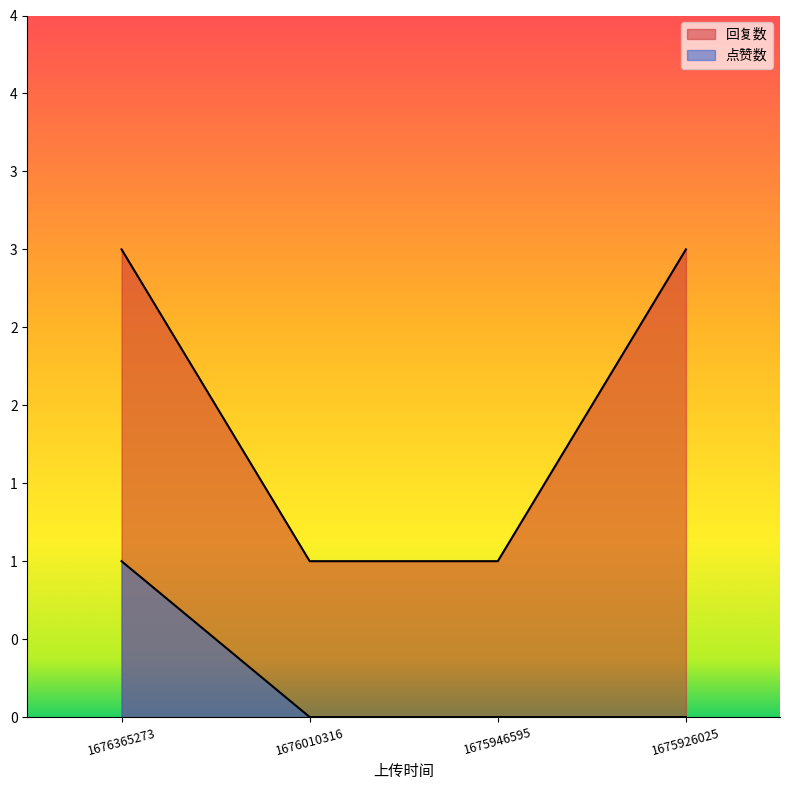

At how many categories does at least one series exceed 2?

2